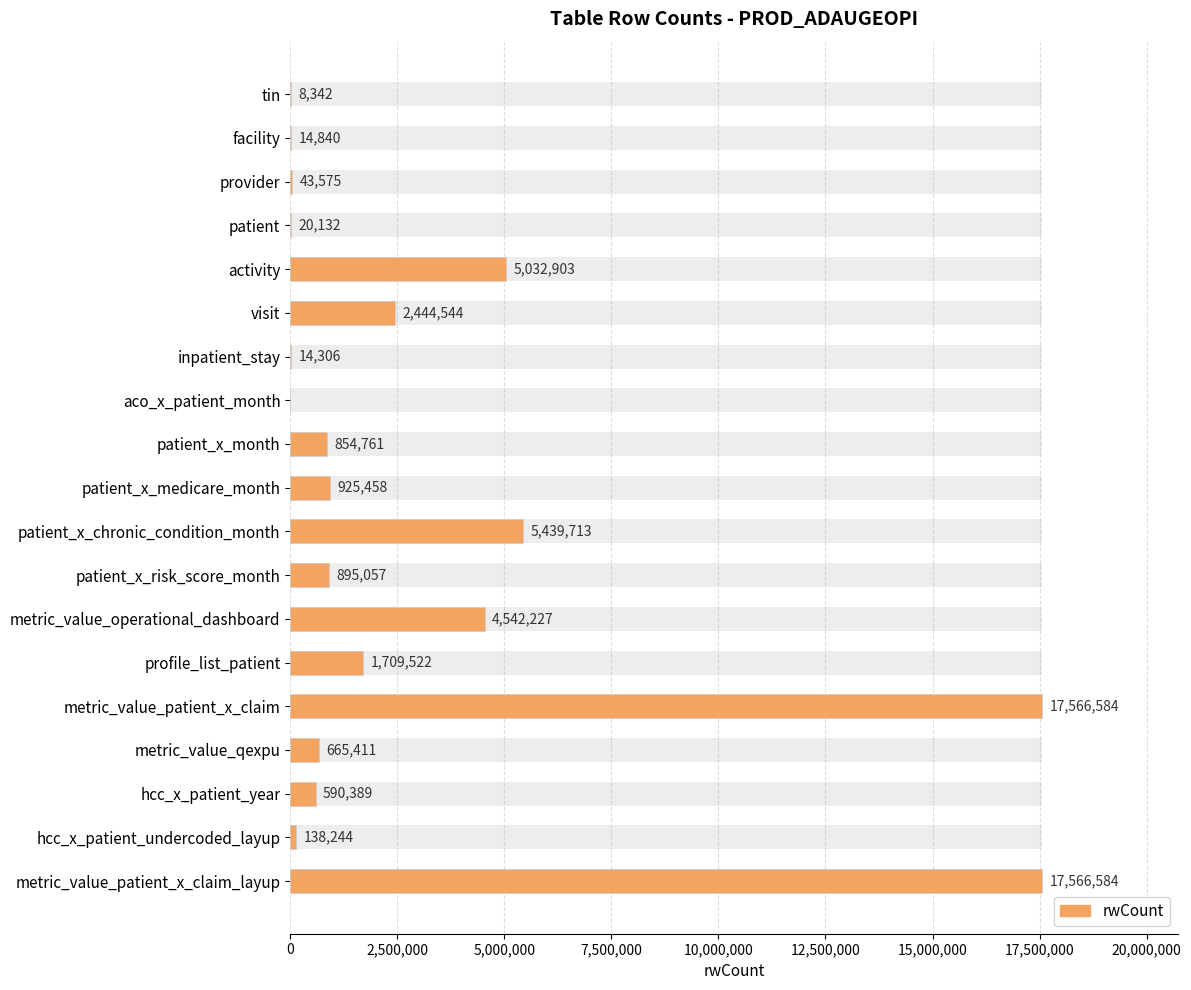

How many bars are there in total?

19